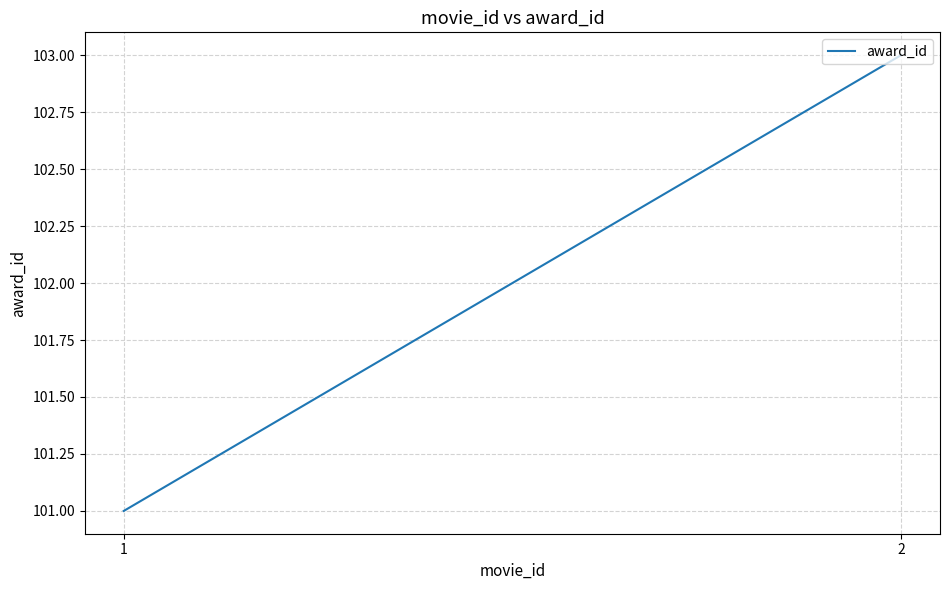

Rank the categories by value from highest to lowest.

2, 1